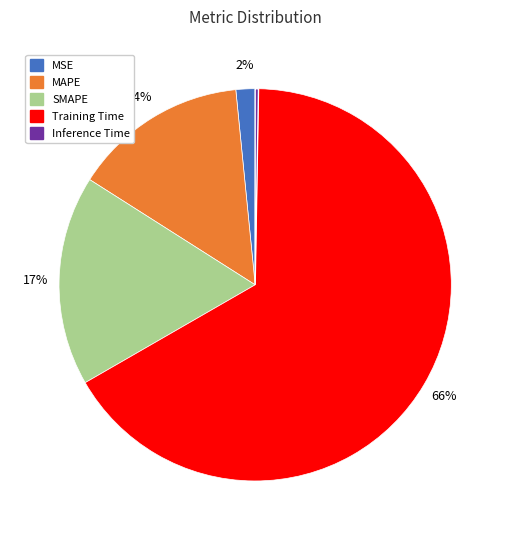

Between MAPE and Training Time, which is larger?

Training Time